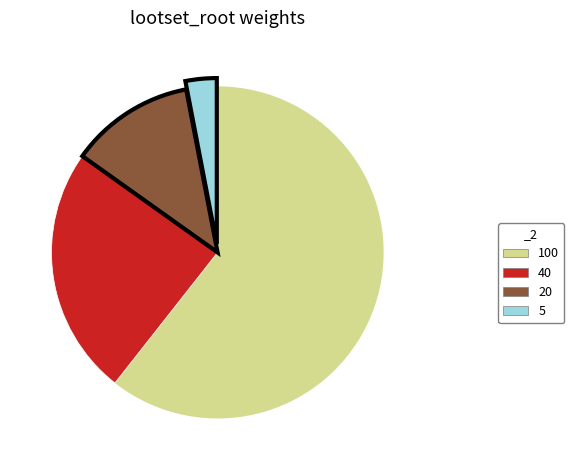

Which slice represents more than half of the pie?

100